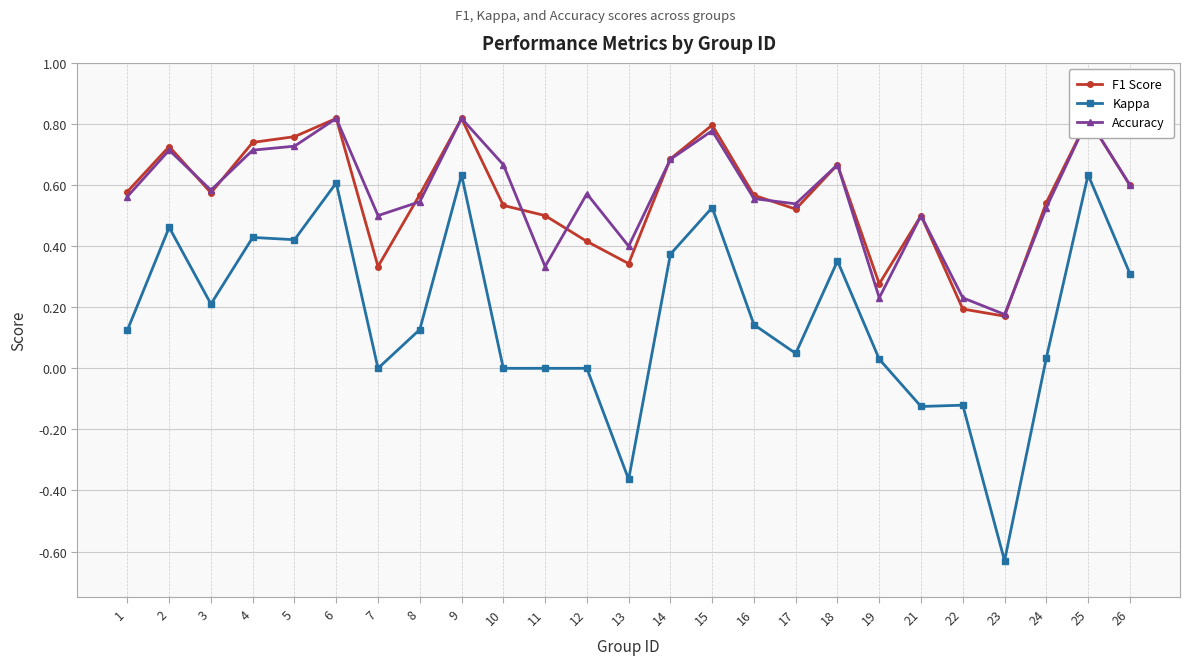

What is the value of the Kappa point at the 25th from the left?

0.3